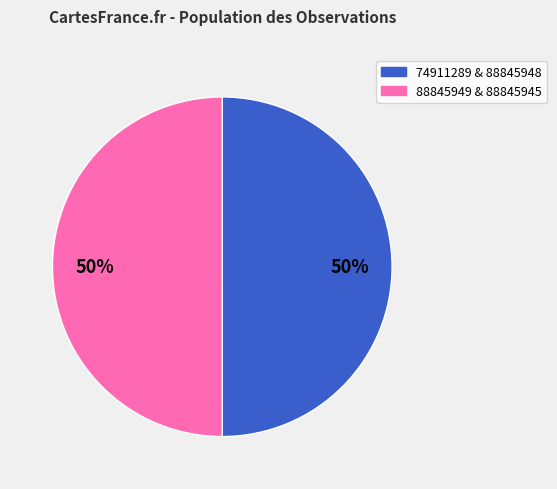

To the nearest percent, what is the average slice percentage?

50%